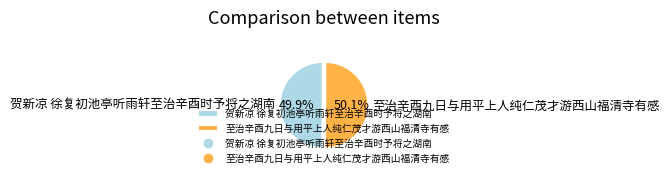

True or false: 至治辛酉九日与用平上人纯仁茂才游西山福清寺有感 accounts for 44% of the total.

False